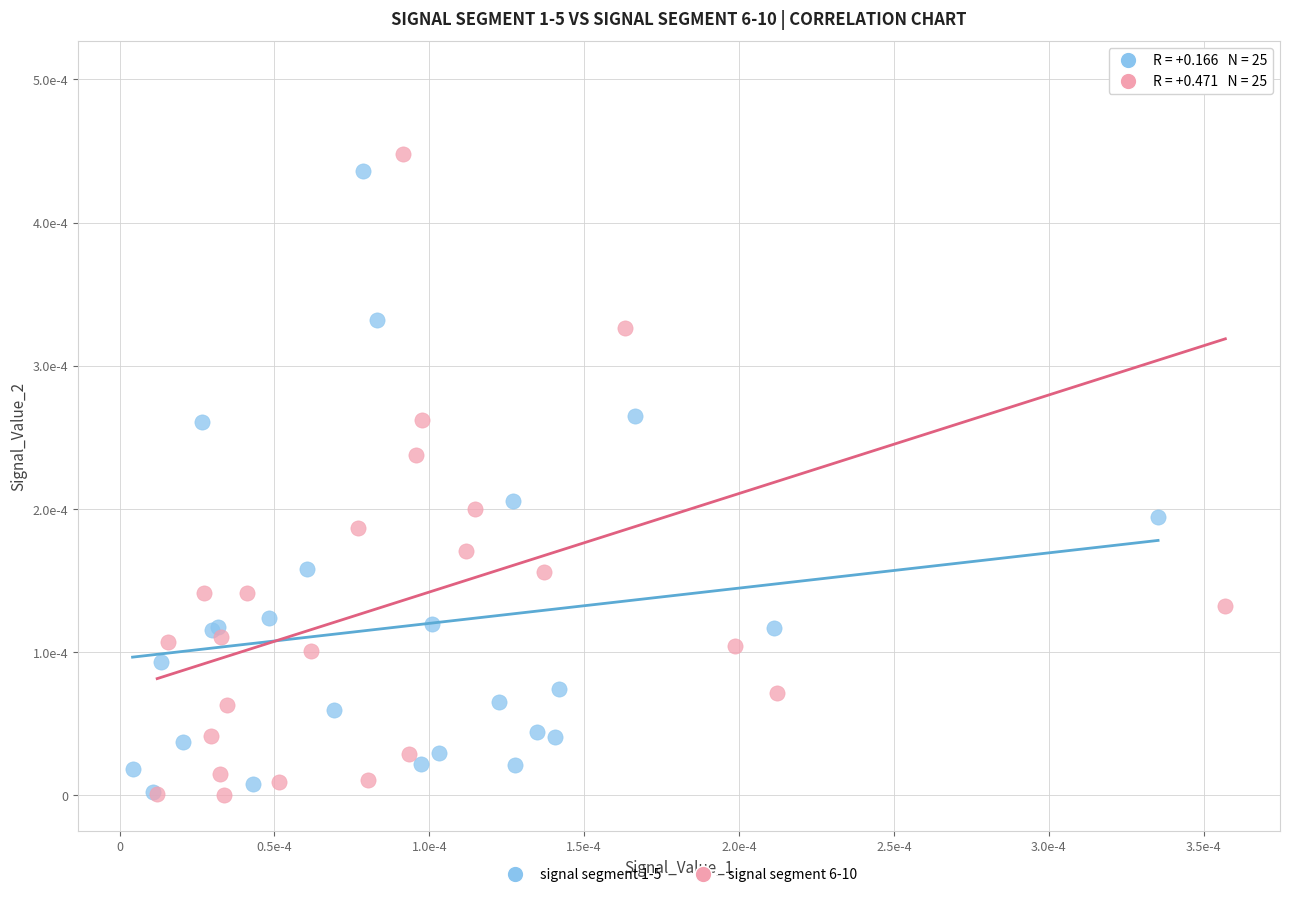

Which series contains the highest Y value?

signal segment 6-10